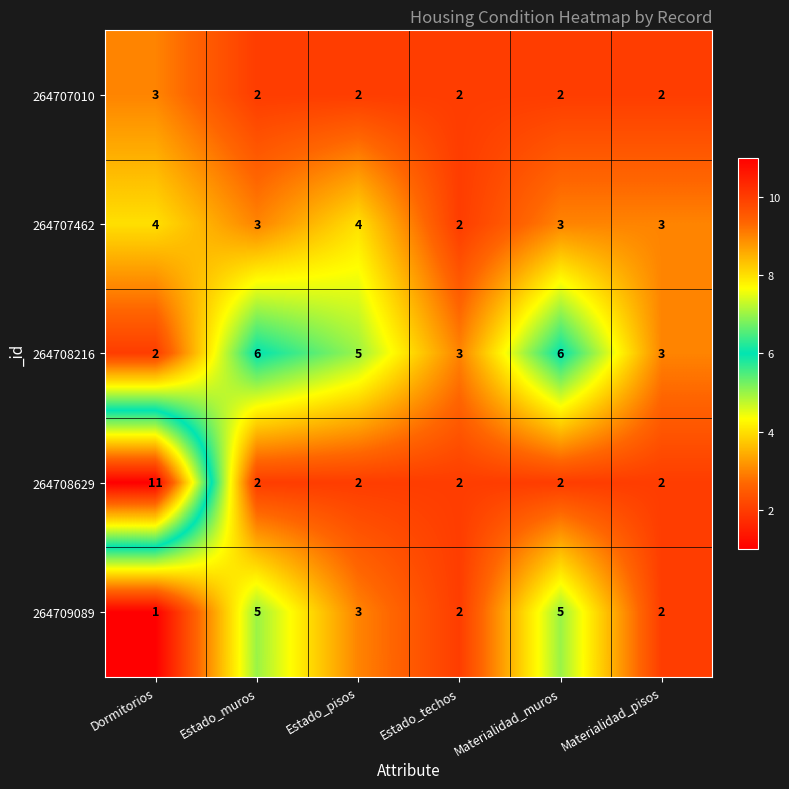

The 264707010 series shows 5 at Dormitorios. True or false?

False